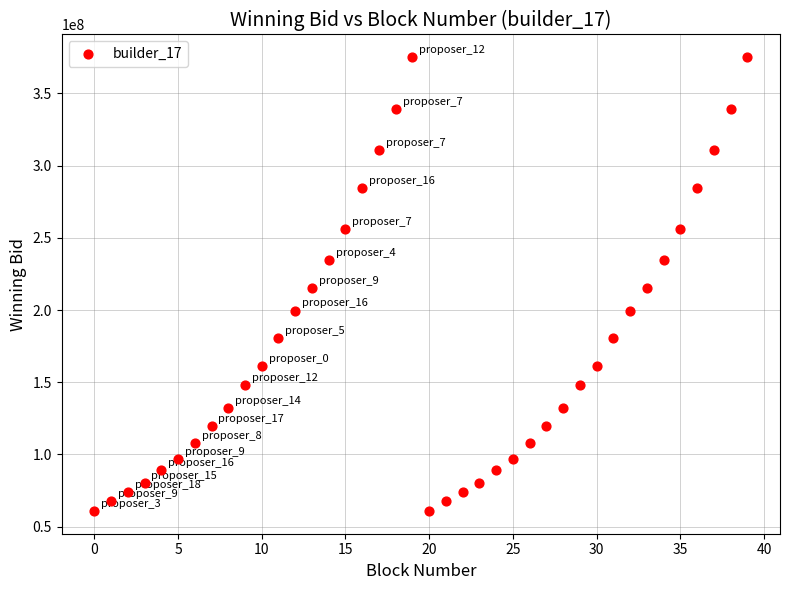

What is the range of Y values (max minus min)?

314262411.4